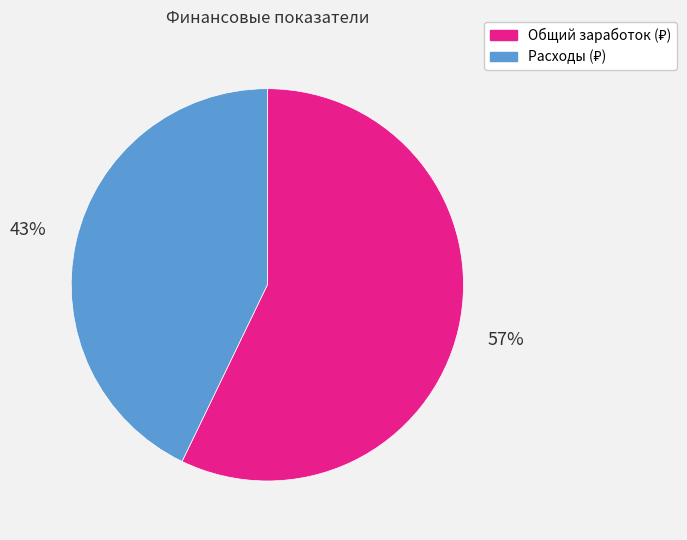

Count the number of slices in the pie.

2